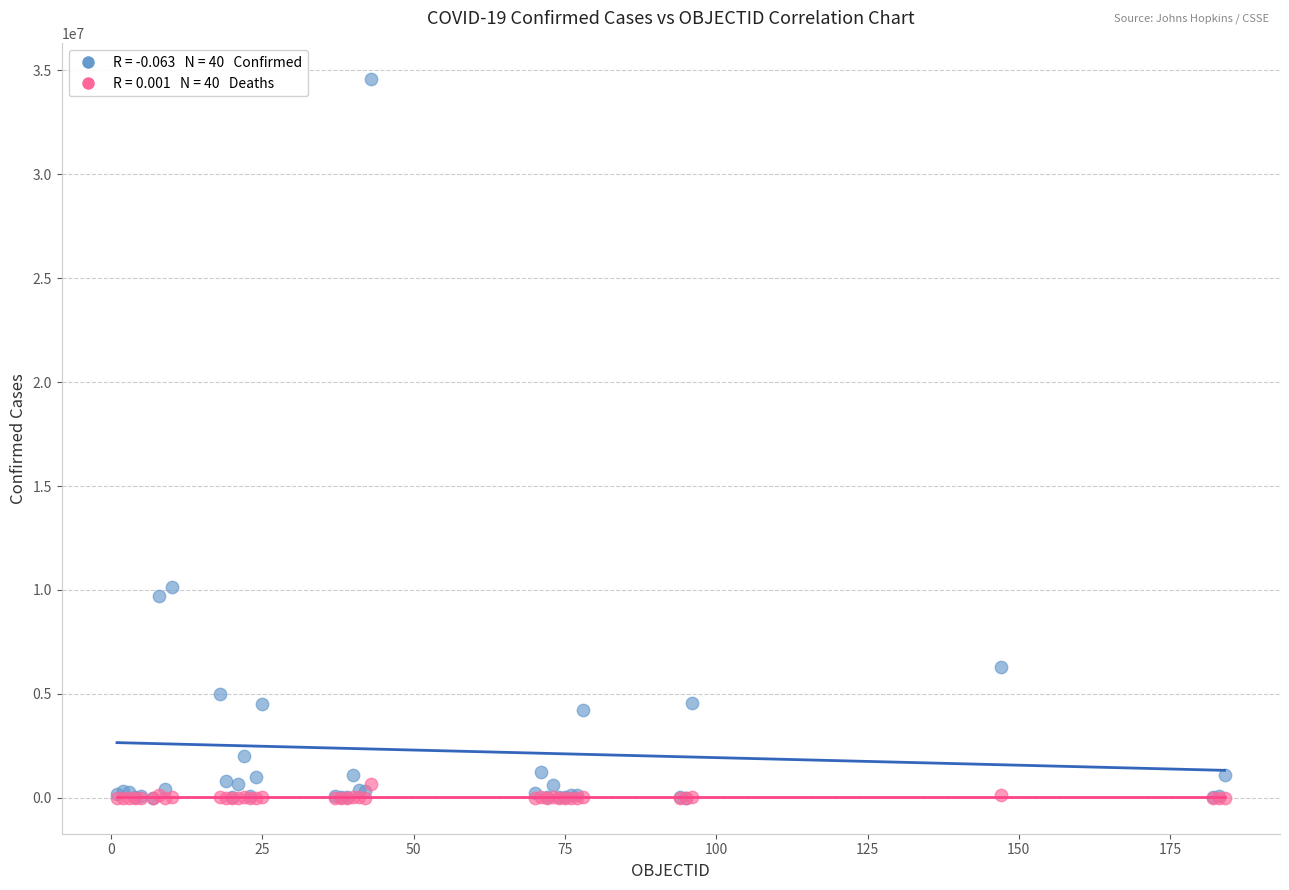

Across all series, what Y value is closest to 17284427?

10157316